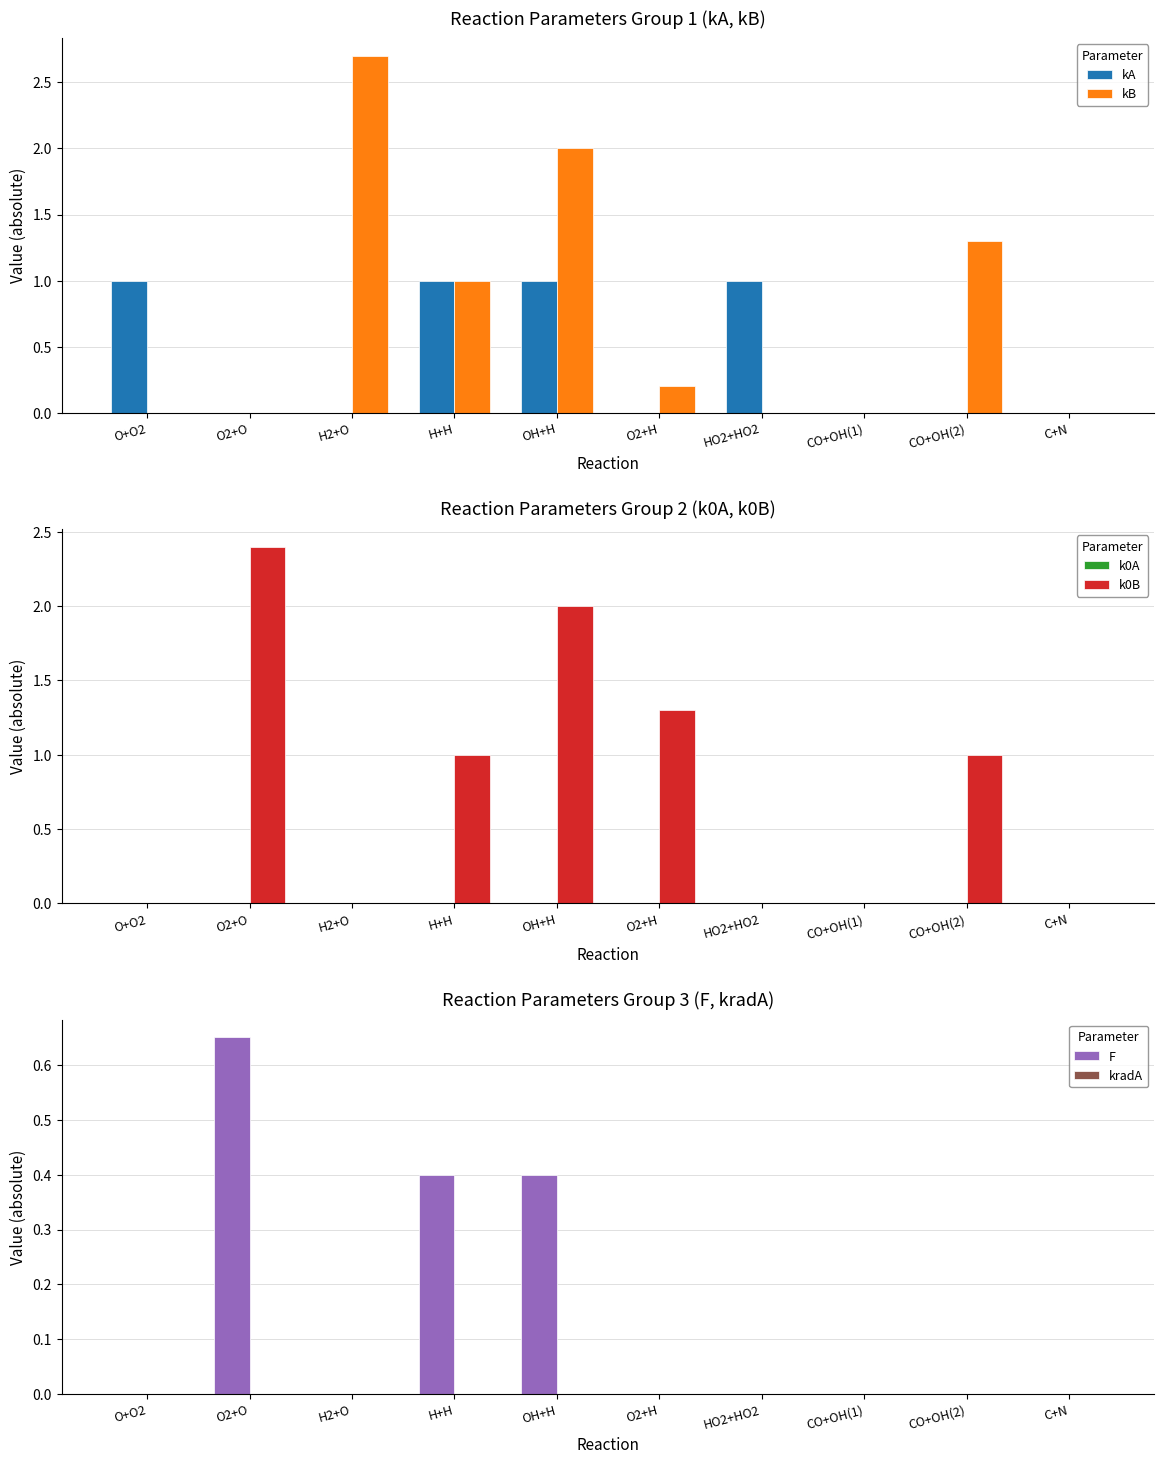

Which category has the lowest value in the kA series?

H2+O